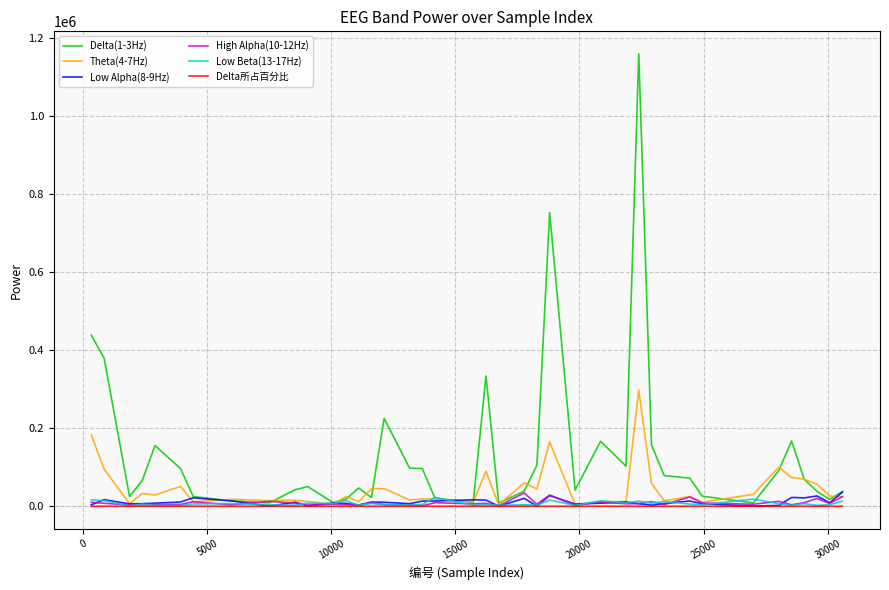

Which series has the widest spread of values?

Delta(1-3Hz)